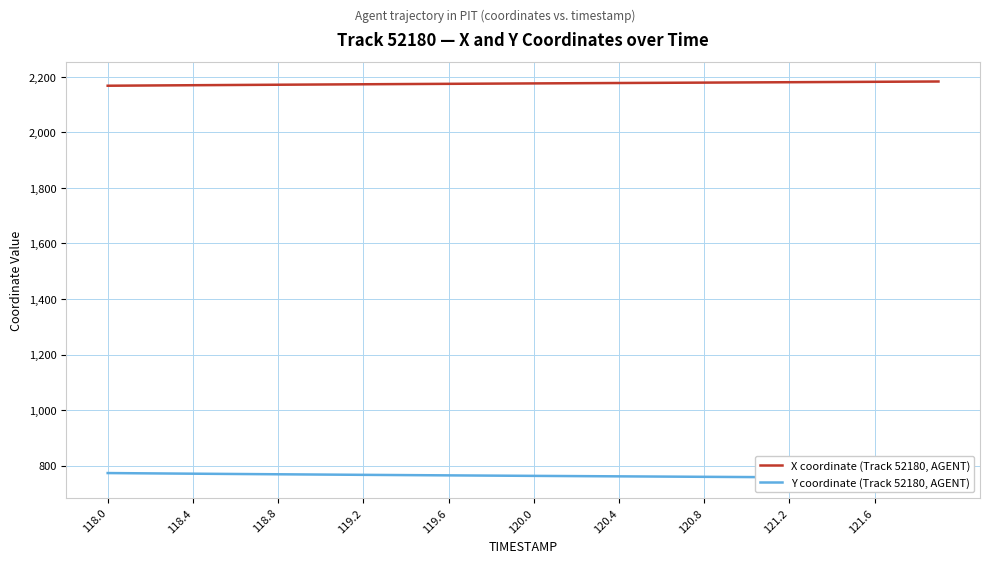

Rank the series by their average value, from highest to lowest.

X coordinate (Track 52180, AGENT), Y coordinate (Track 52180, AGENT)